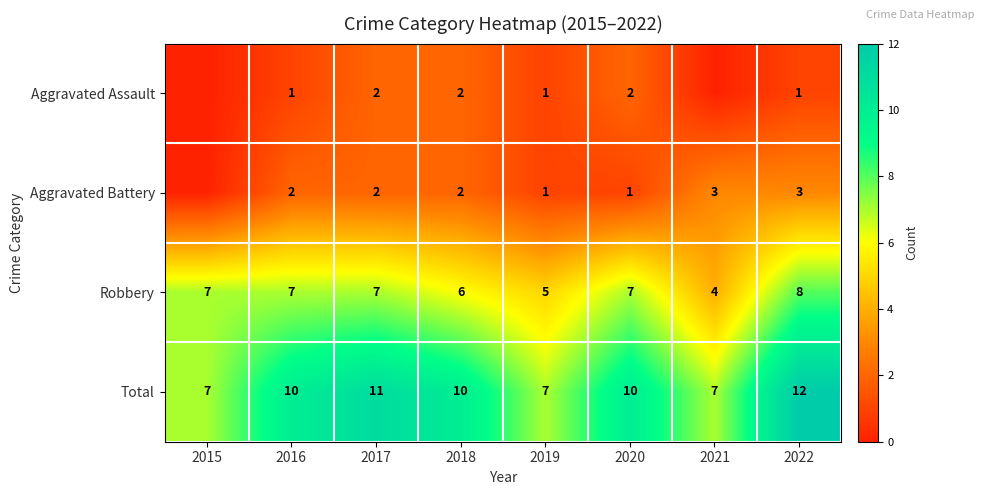

What is the greatest value displayed?

12